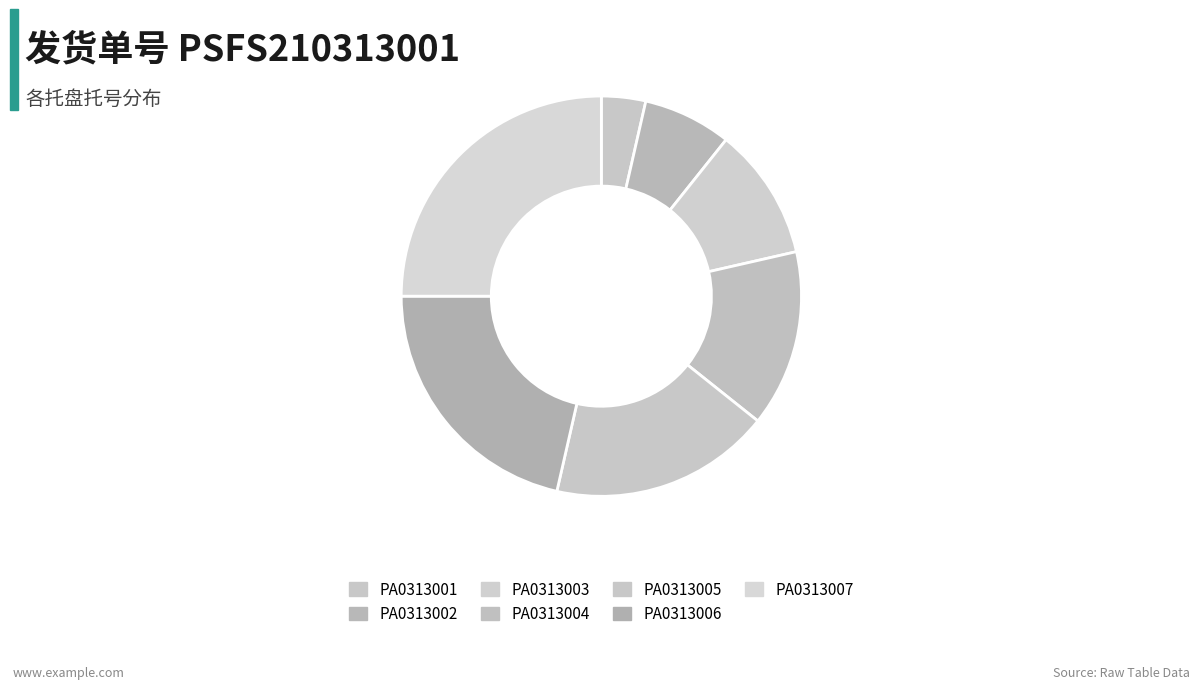

How many segments does this pie chart have?

7